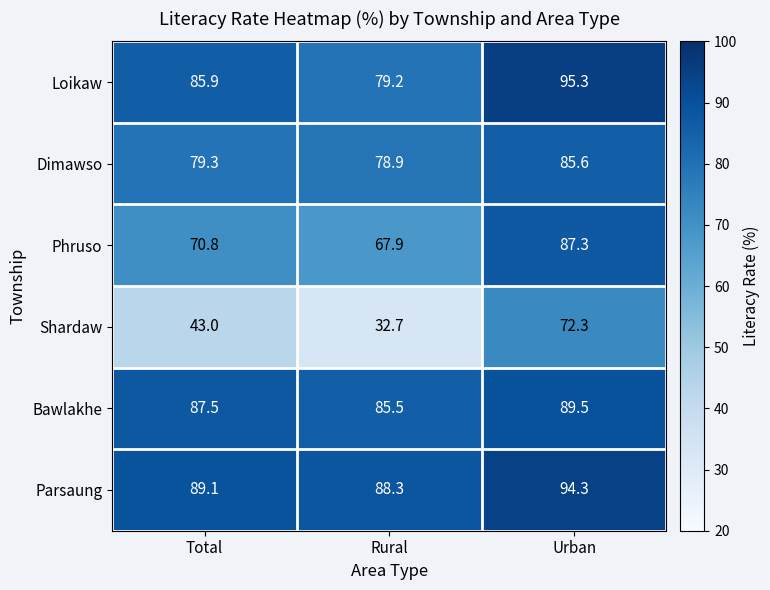

At Total, list the series in order from smallest to largest.

Shardaw, Phruso, Dimawso, Loikaw, Bawlakhe, Parsaung